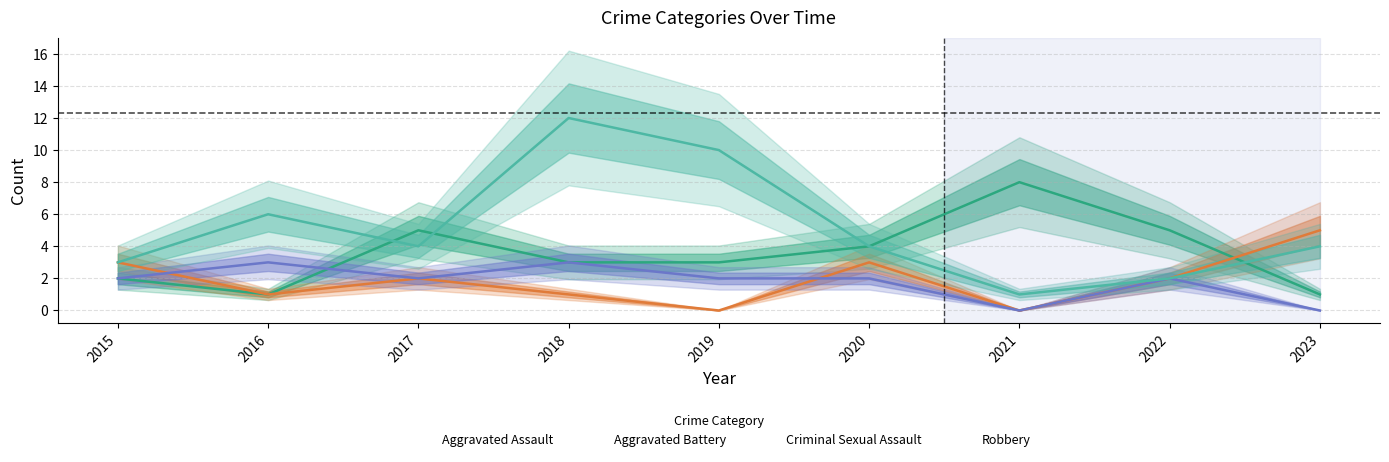

What is the average value of the Aggravated Assault series?

4